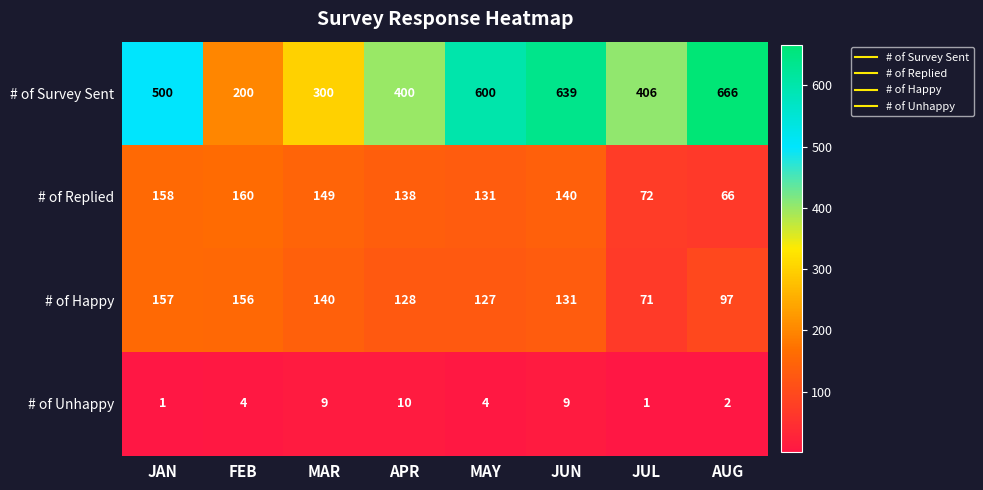

At how many categories does at least one series exceed 477?

4